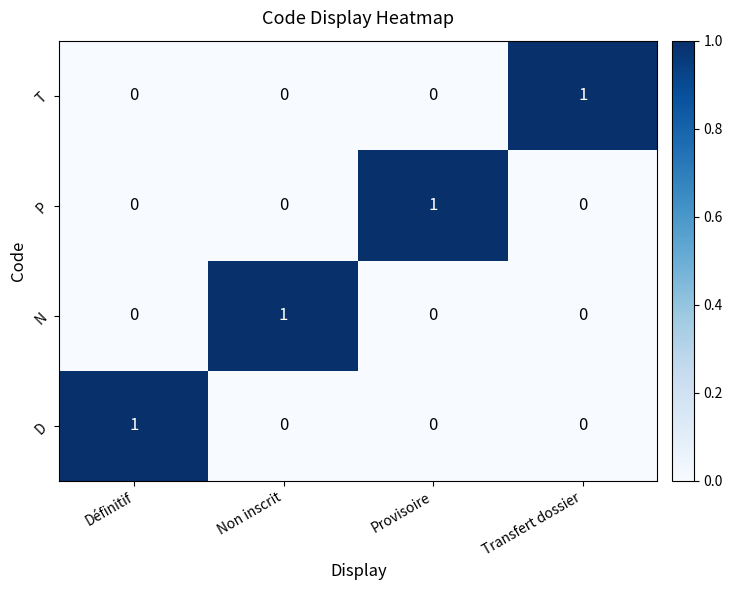

The value of T at Non inscrit is 0. True or false?

True